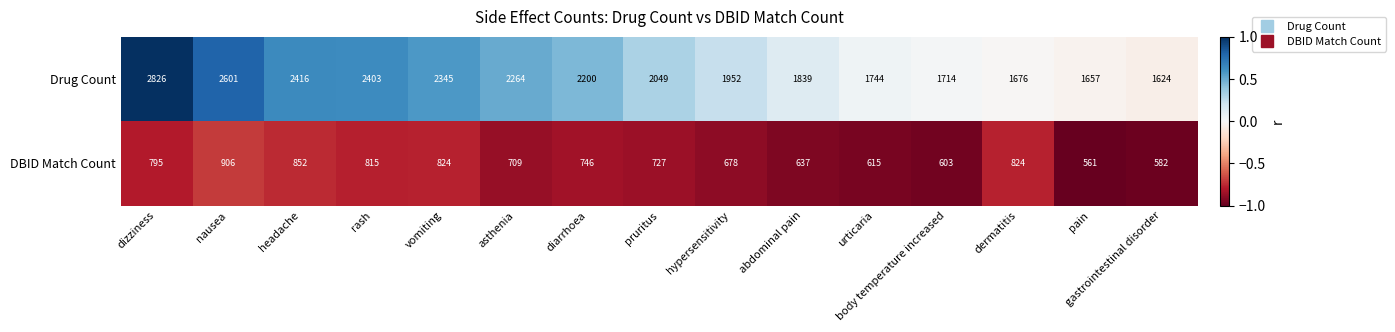

True or false: Drug Count has a value of 3331 at rash.

False